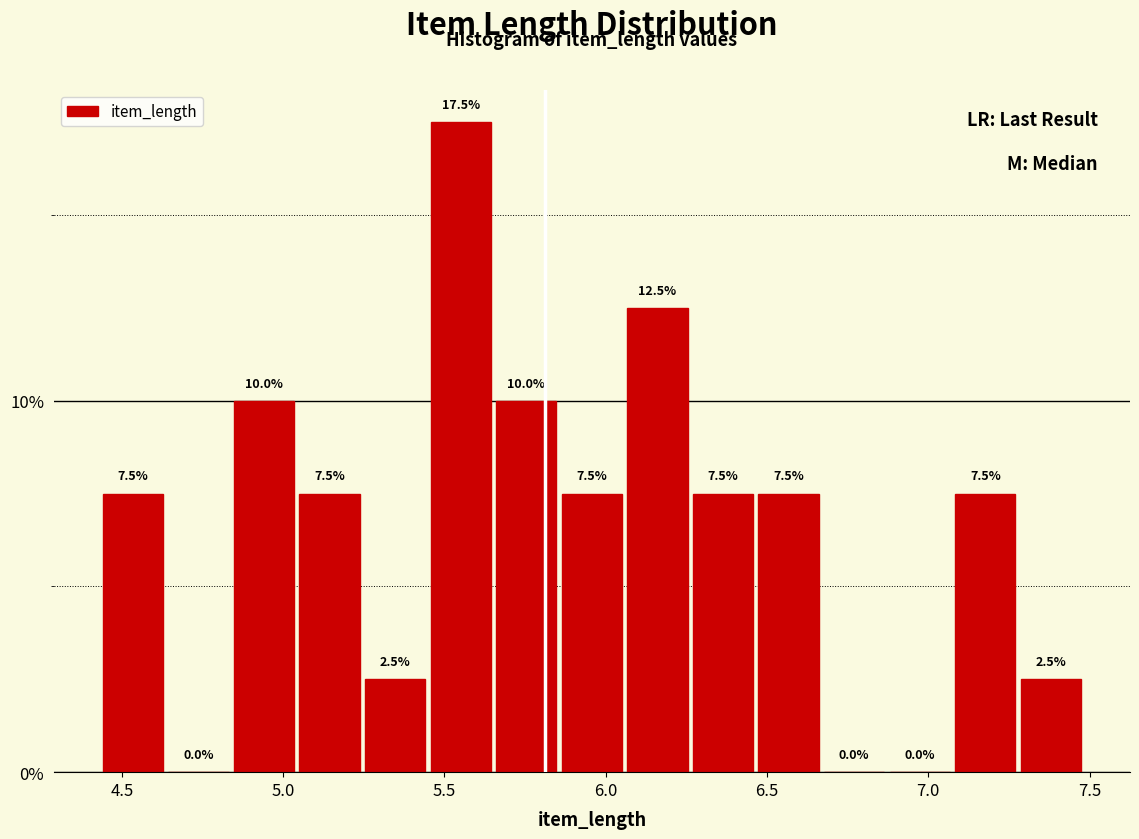

Reading left to right, list every bar in this chart as the range it spans on the x-axis followed by its height. The bar edges are not printed on the chart, so give them approximately, as read against the axis.

4.45 to 4.65: 7.5
4.65 to 4.85: 0.0
4.85 to 5.05: 10.0
5.05 to 5.25: 7.5
5.25 to 5.45: 2.5
5.45 to 5.65: 17.5
5.65 to 5.85: 10.0
5.85 to 6.05: 7.5
6.05 to 6.25: 12.5
6.25 to 6.45: 7.5
6.45 to 6.65: 7.5
6.65 to 6.85: 0.0
6.85 to 7.10: 0.0
7.10 to 7.30: 7.5
7.30 to 7.50: 2.5